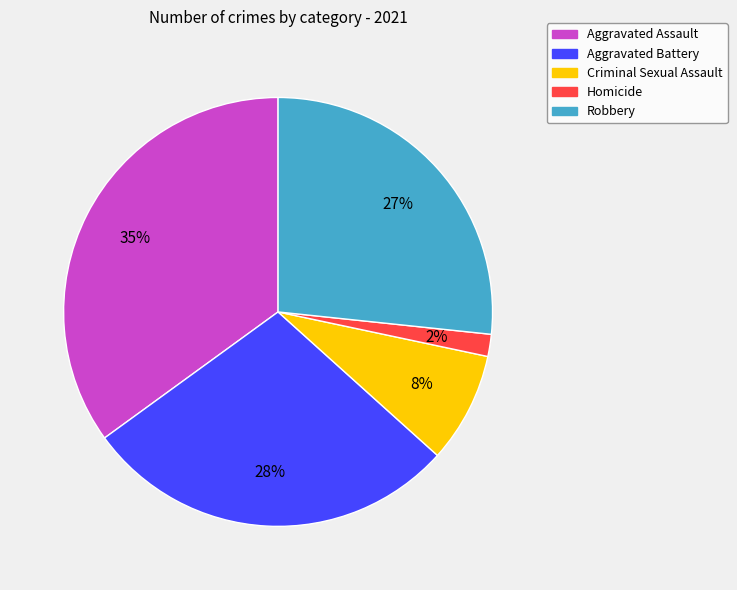

Is there any slice that represents more than half of the pie?

No